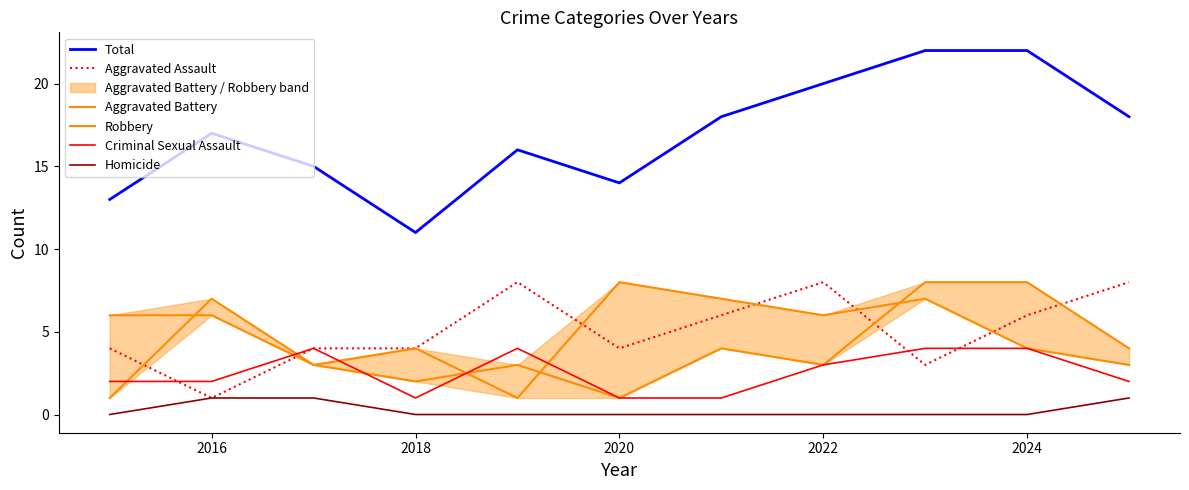

What are all the series names shown in the legend?

Total, Aggravated Assault, Aggravated Battery, Robbery, Criminal Sexual Assault, Homicide